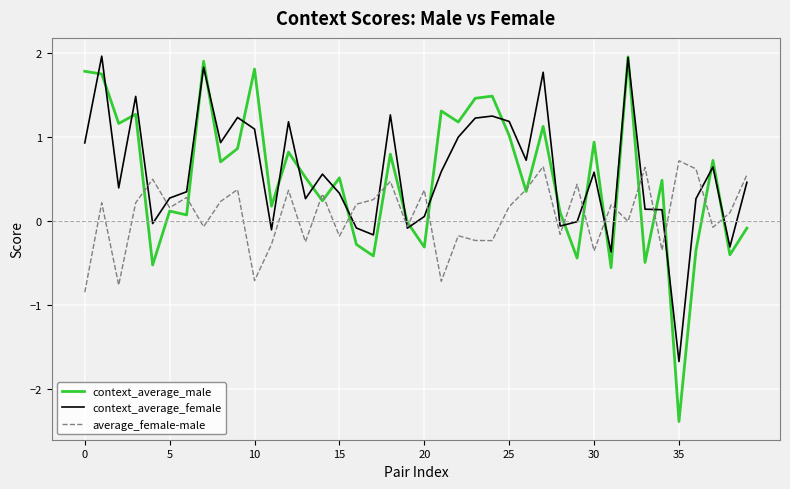

What is the minimum value shown in the chart?

-2.4